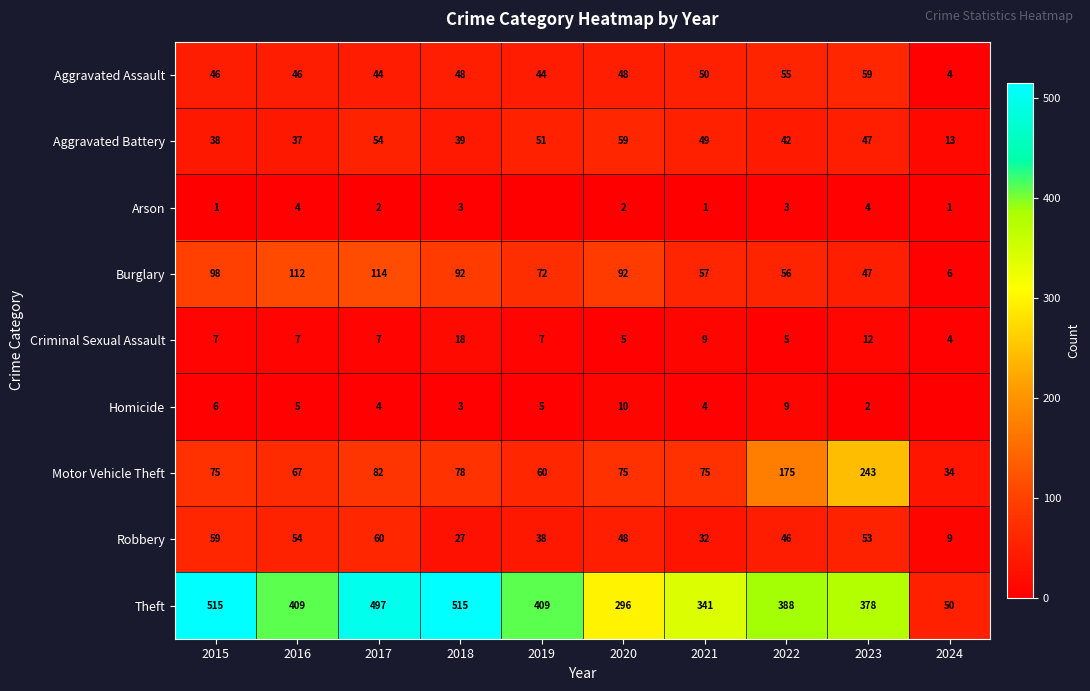

What value does the Criminal Sexual Assault series have at 2021, to the nearest 10?

10